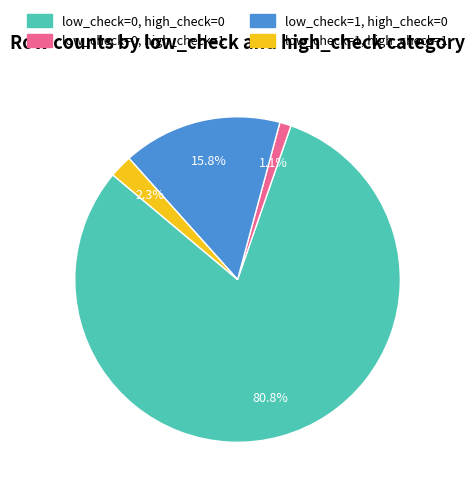

To the nearest percent, what percentage of the pie is low_check=1, high_check=0?

16%